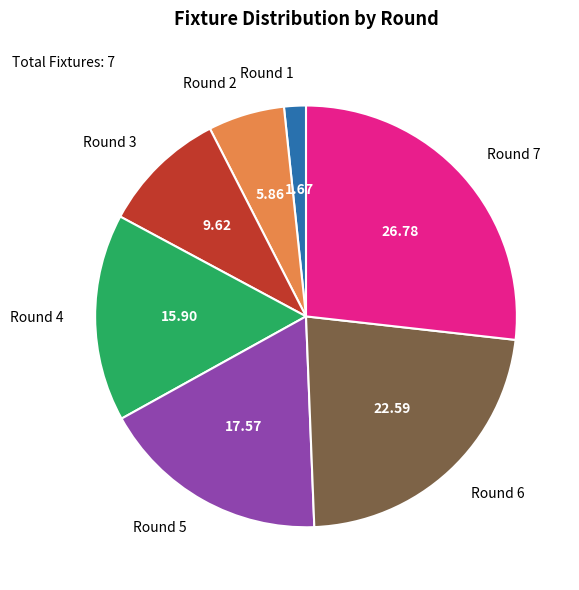

Does Round 6 account for over 50% of the chart?

No